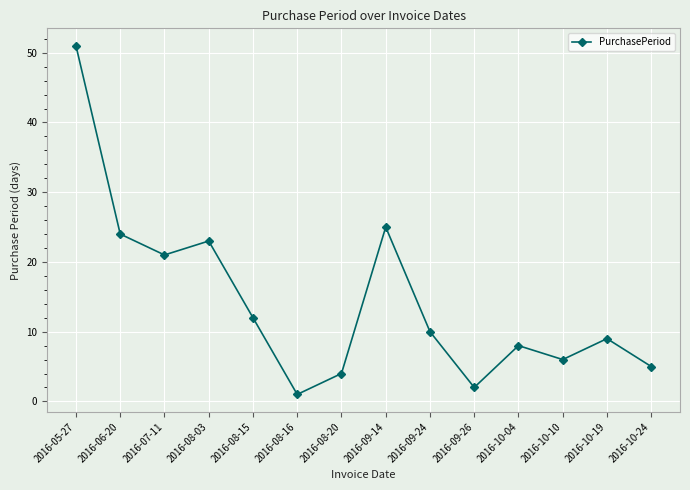

What is the change in value from 2016-05-27 to 2016-10-24?

-46